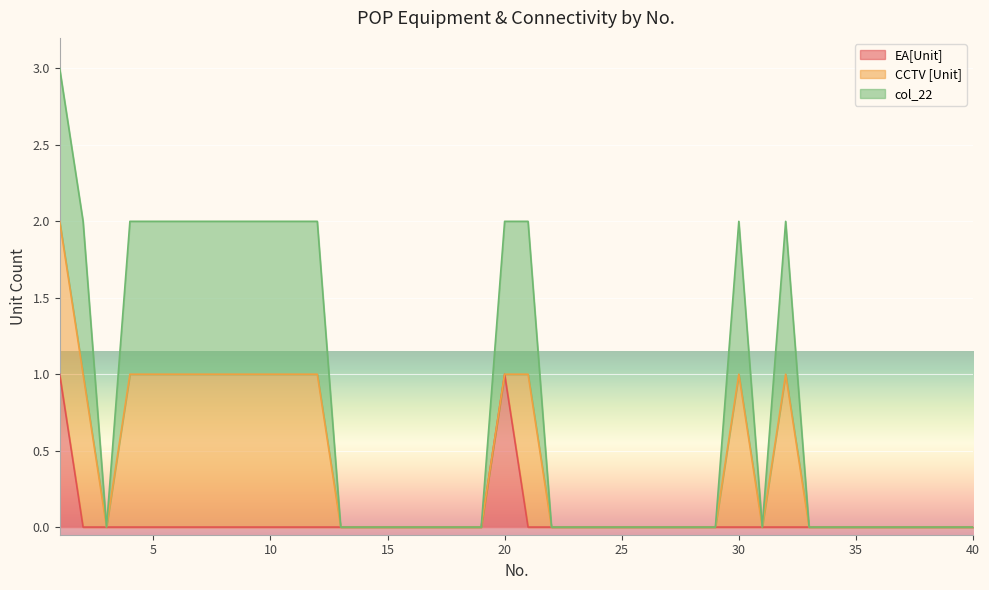

True or false: EA[Unit] has a value of 0 at 18.

True